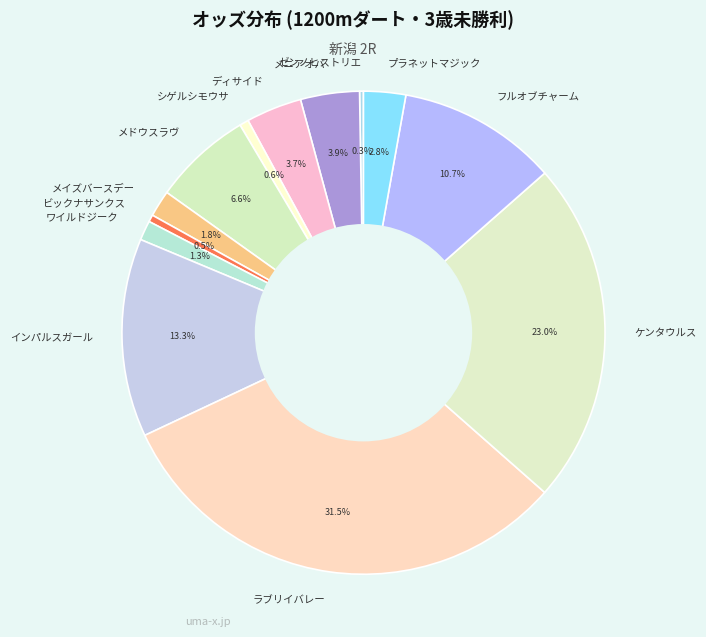

Which slice is the largest?

ラブリイバレー